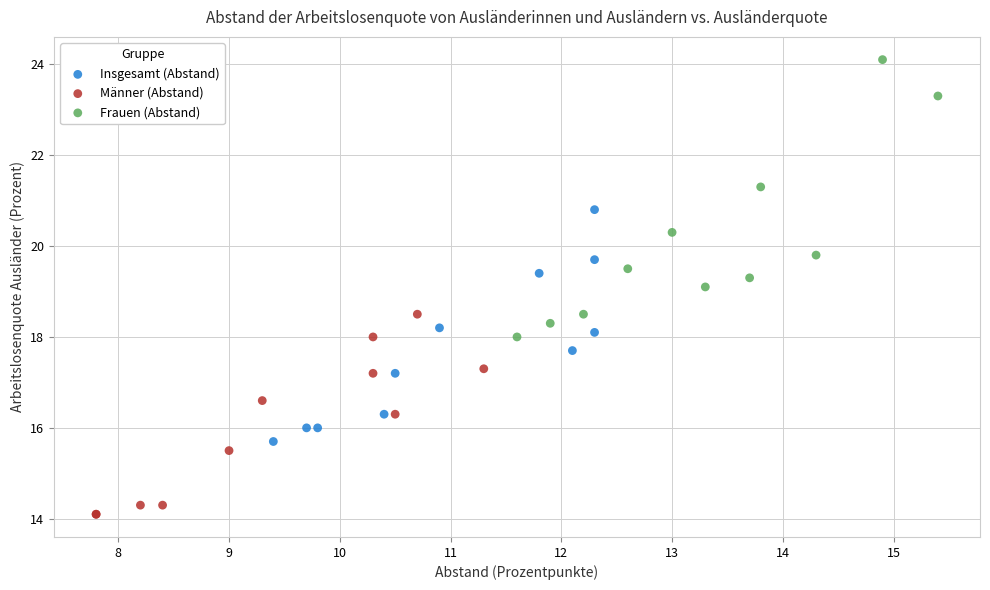

Which series reaches the maximum Y coordinate?

Frauen (Abstand)